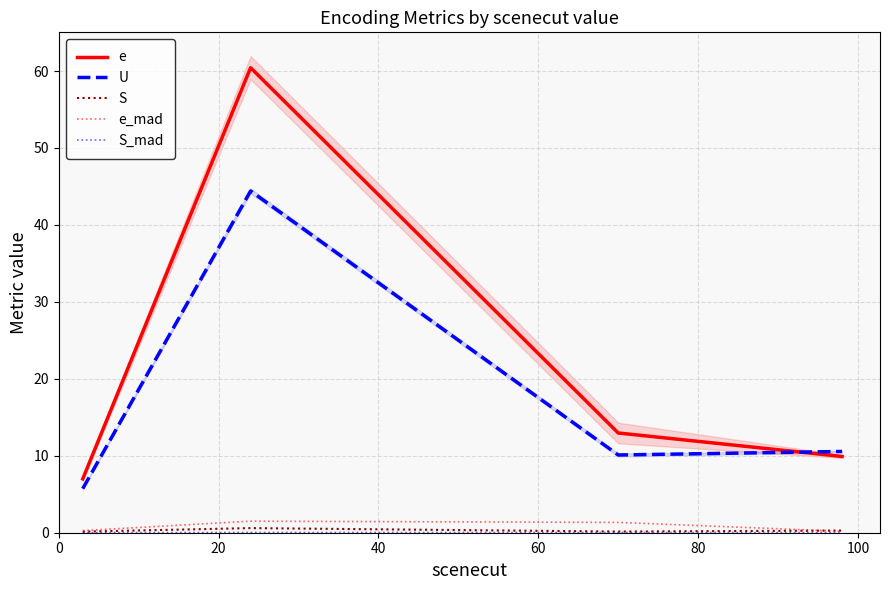

How many distinct data groups are displayed?

5